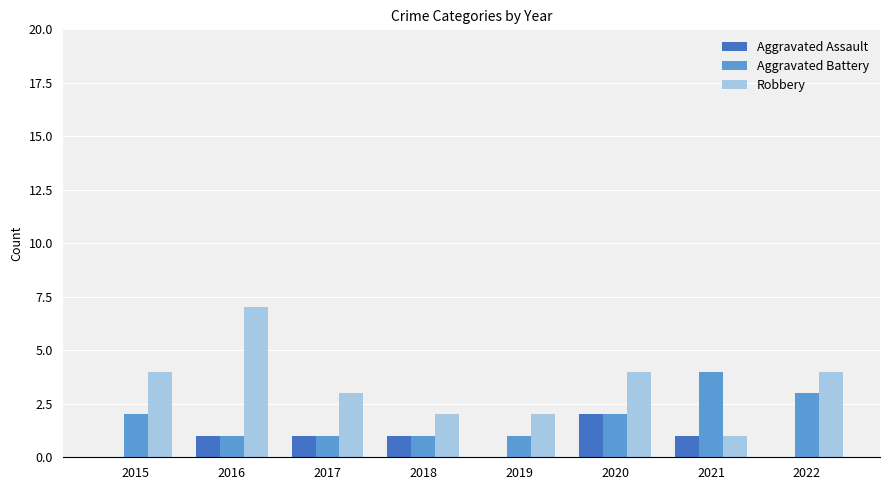

What is the sum of all Aggravated Assault values?

6